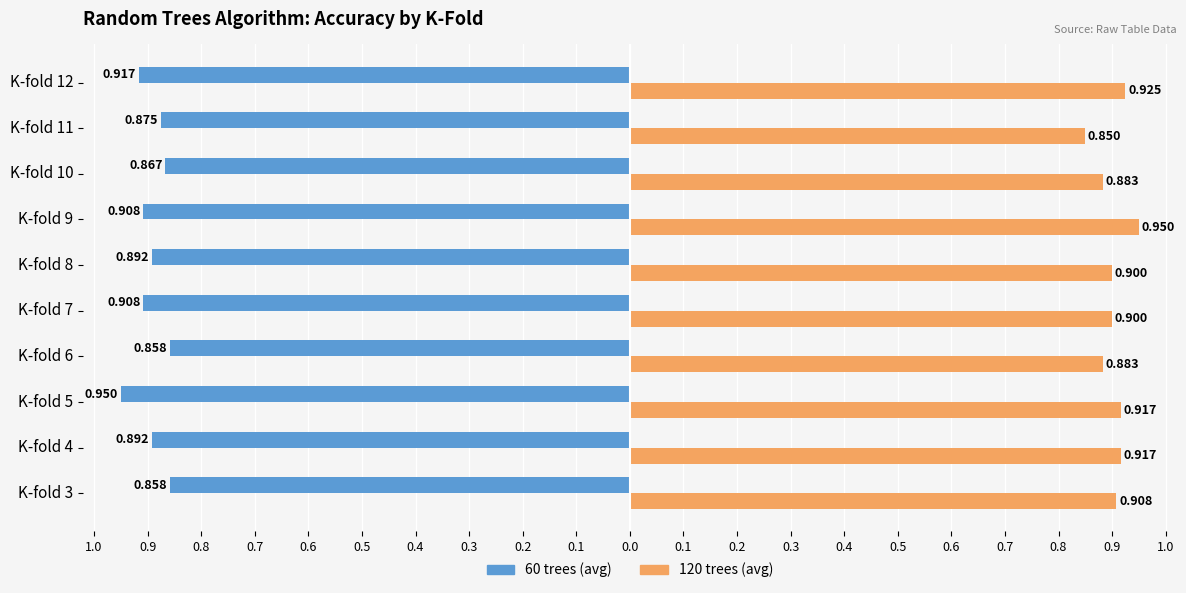

What are all the series names shown in the legend?

60 trees (avg), 120 trees (avg)